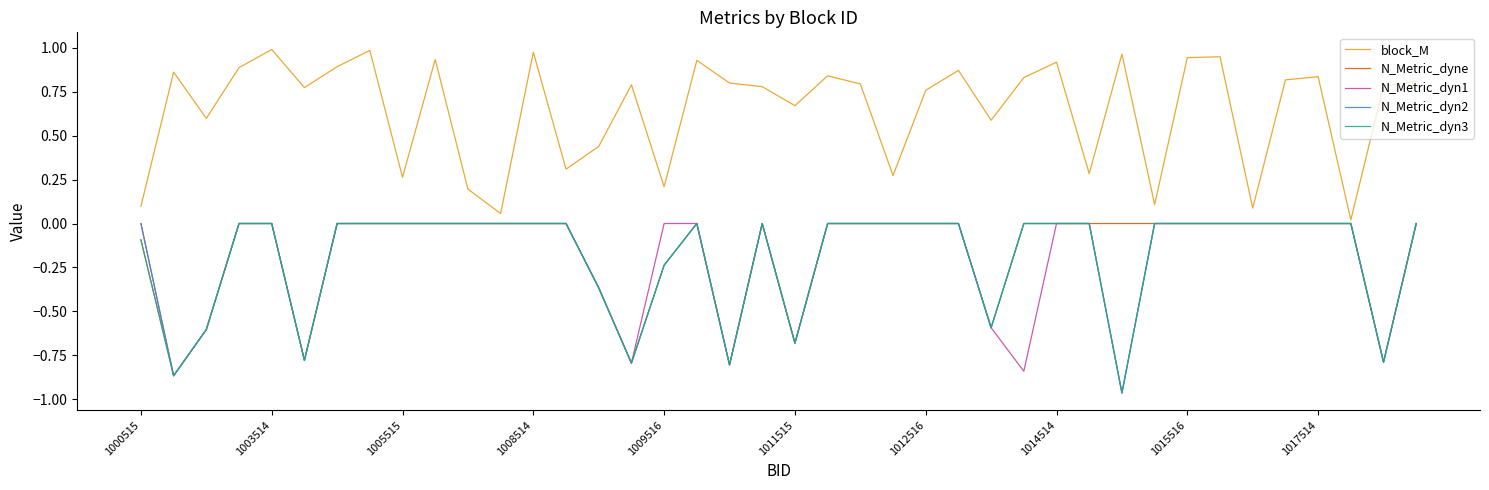

Which series has the largest total across all categories?

block_M